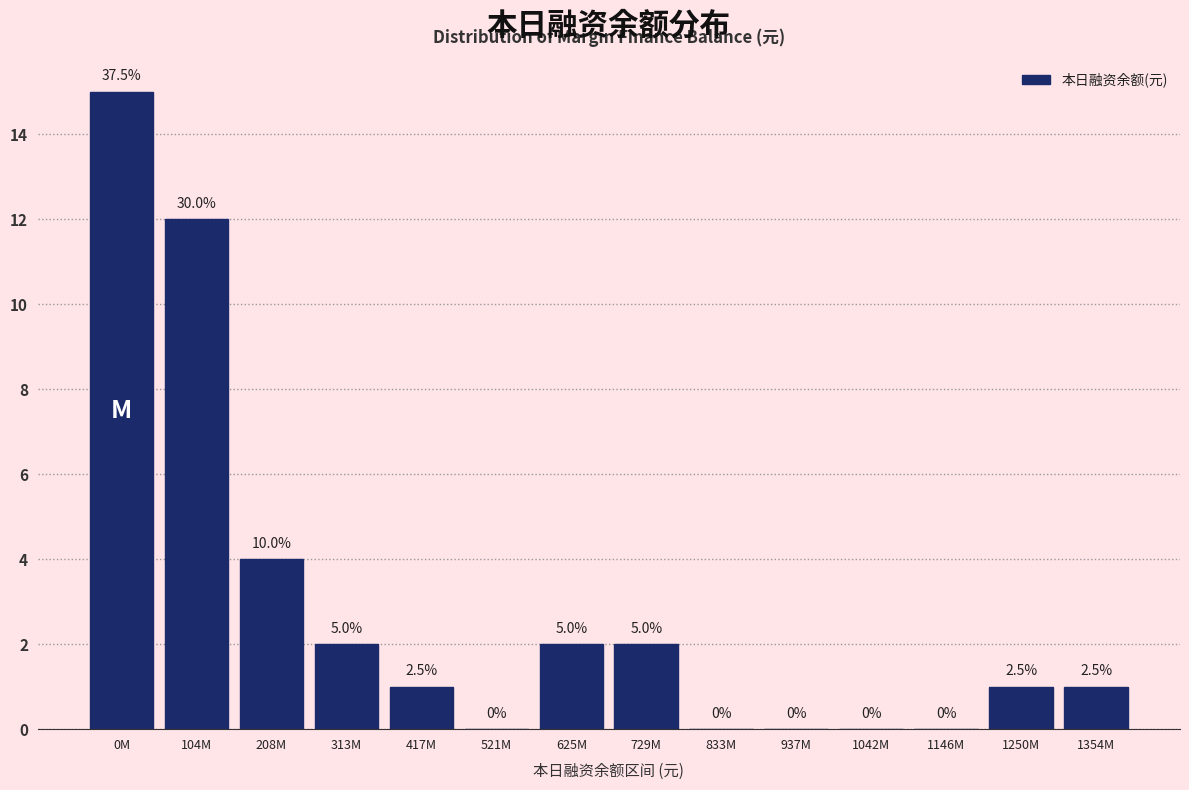

Are the bars horizontal?

No